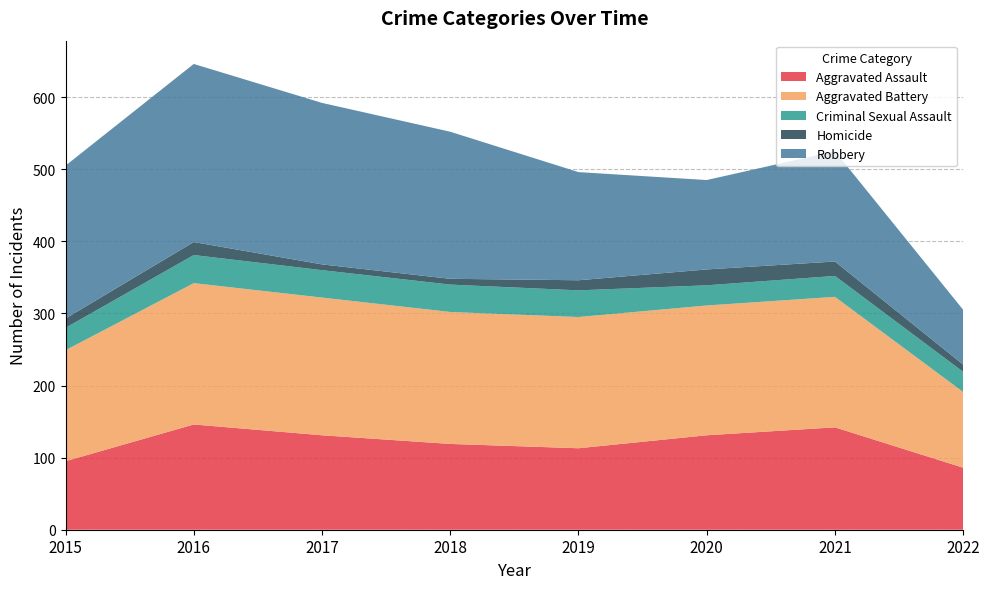

Reading left to right, what are all the values shown in this chart?

Aggravated Assault: 95	146	131	119	113	131	142	86
Aggravated Battery: 154	196	191	183	182	180	181	105
Criminal Sexual Assault: 31	39	38	38	37	28	29	28
Homicide: 13	18	8	8	14	22	20	10
Robbery: 212	247	224	204	150	124	153	76